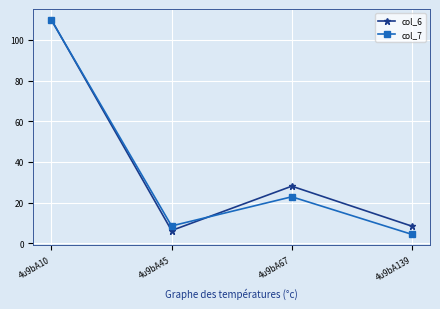

At which category does col_7 reach its first local peak?

4u9bA67